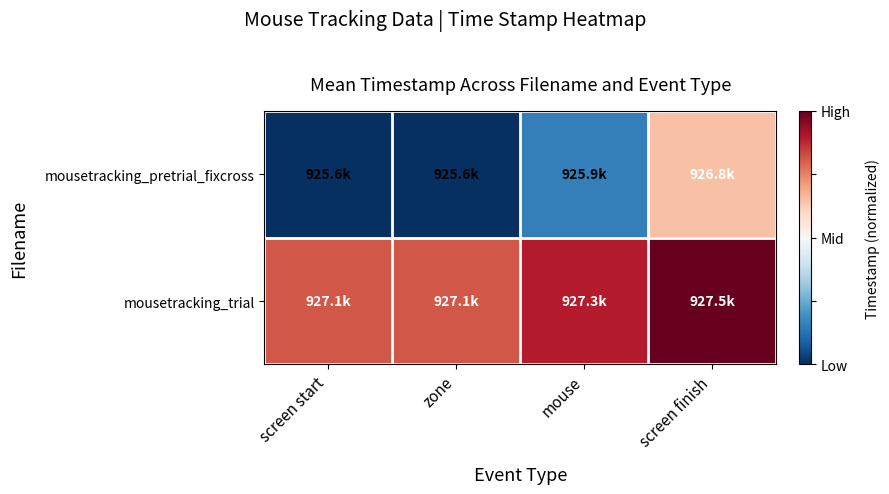

Count the number of data series in this chart.

2